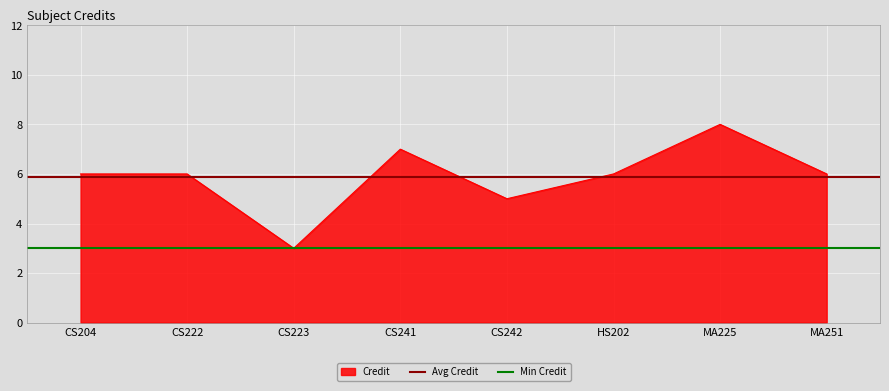

Which series has the largest total across all categories?

Avg Credit